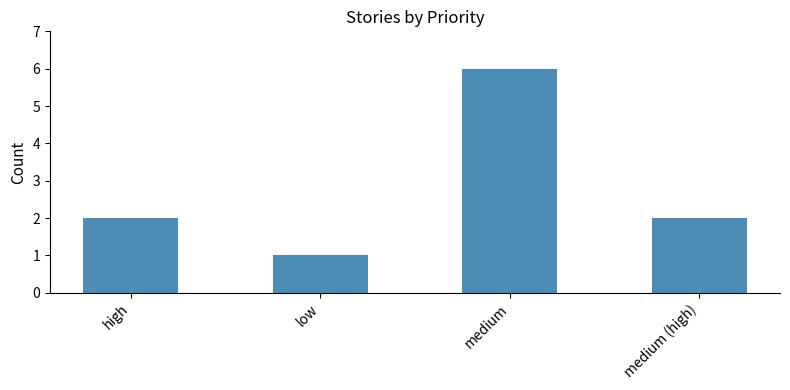

How many values are between 2 and 6?

3